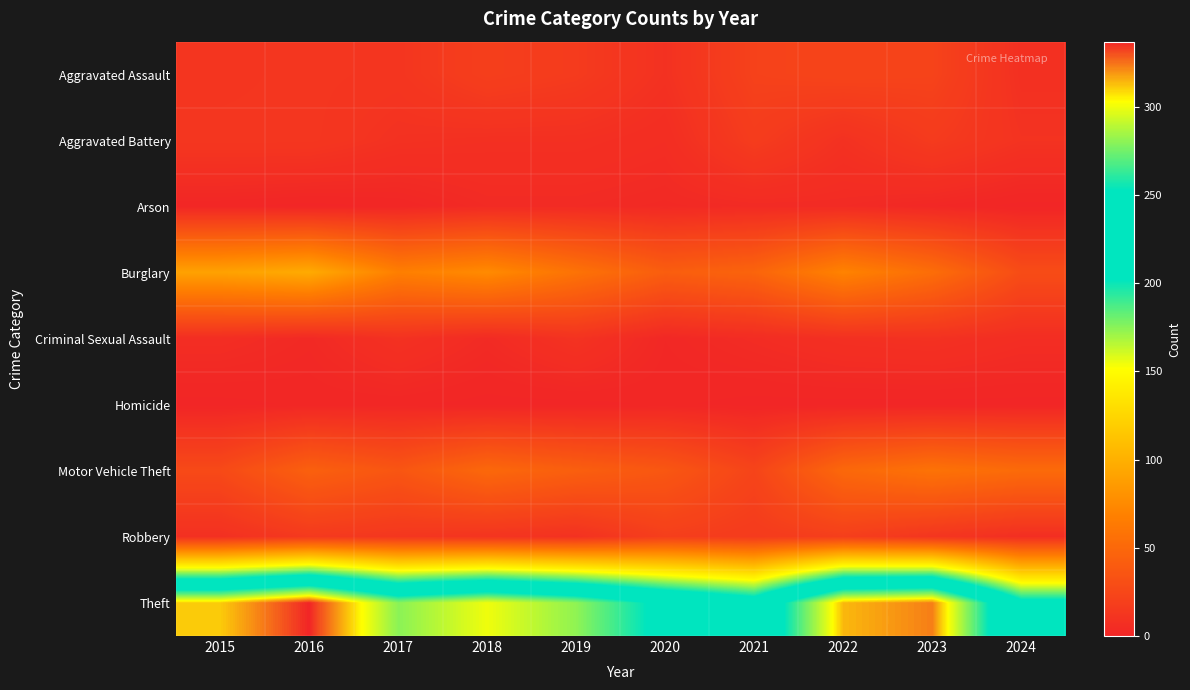

How many distinct data groups are displayed?

9